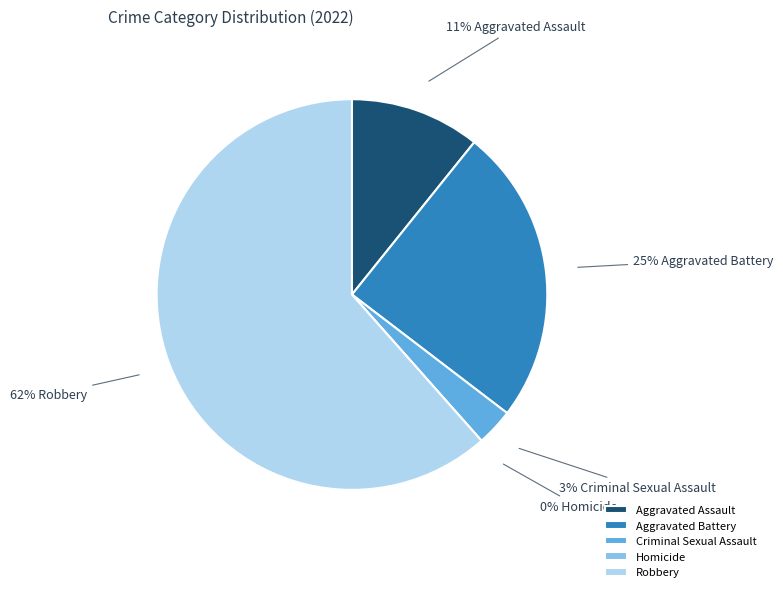

To the nearest percent, what is the difference between the Homicide and Robbery slice percentages?

62%